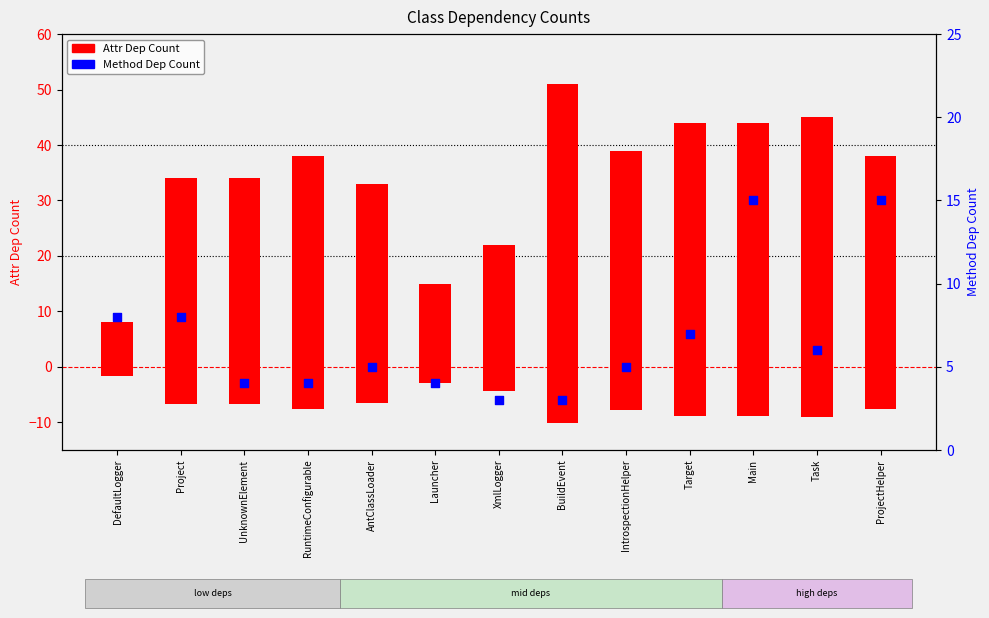

At how many categories does at least one series exceed 16?

11